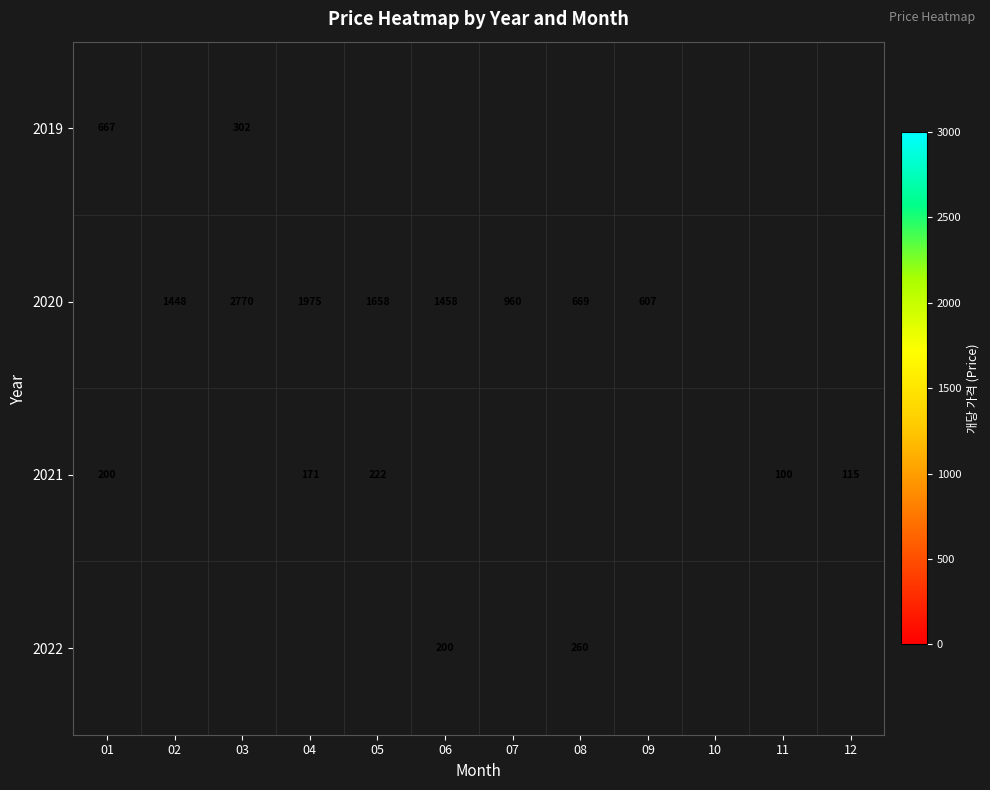

Which has a higher value, 05 or 06?

06